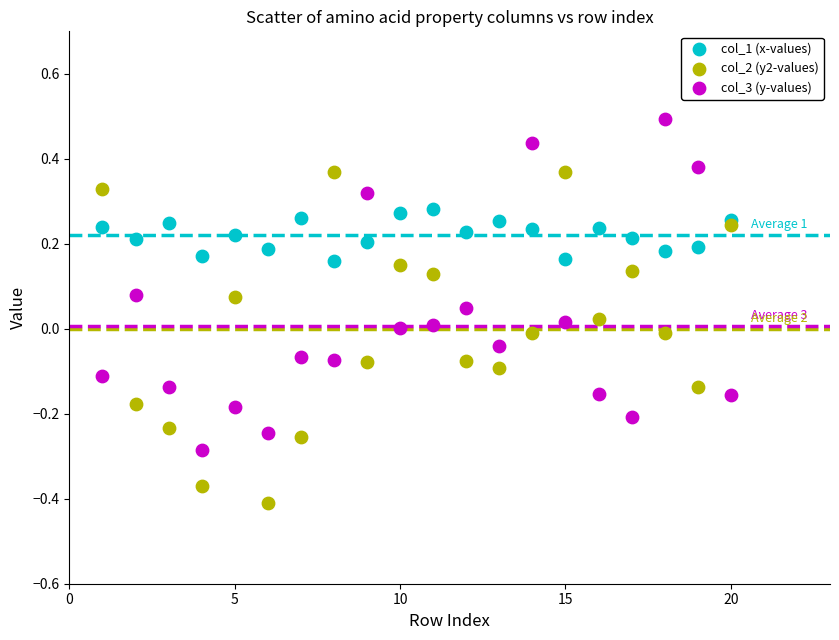

What is the X range (max minus min) for the scatter plot?

19.0